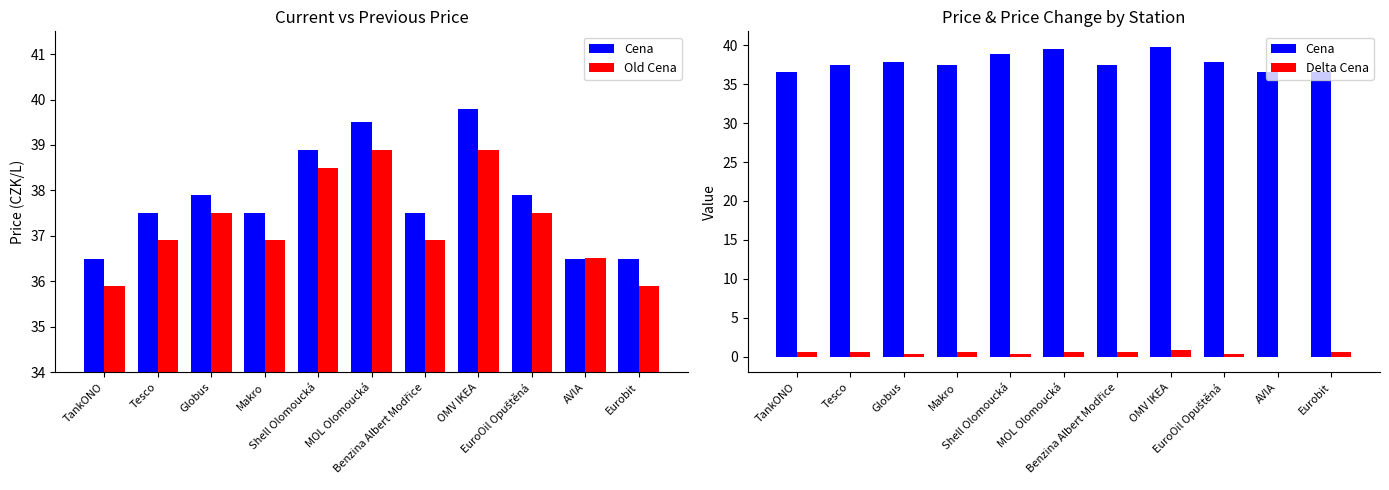

Between MOL Olomoucká and AVIA, which series saw the biggest shift?

Cena